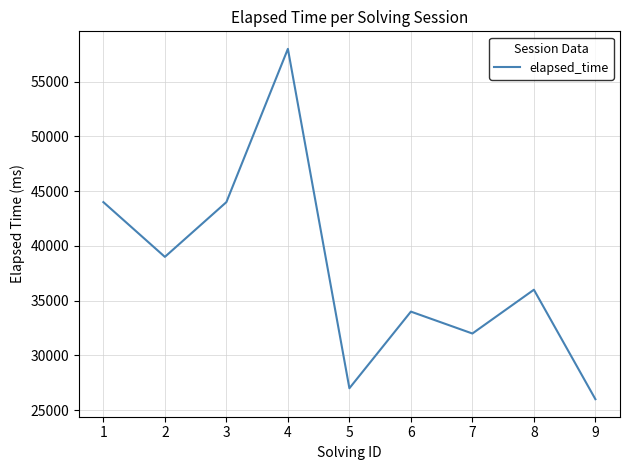

Approximately how many times larger is the value at 8 compared to 1?

0.8